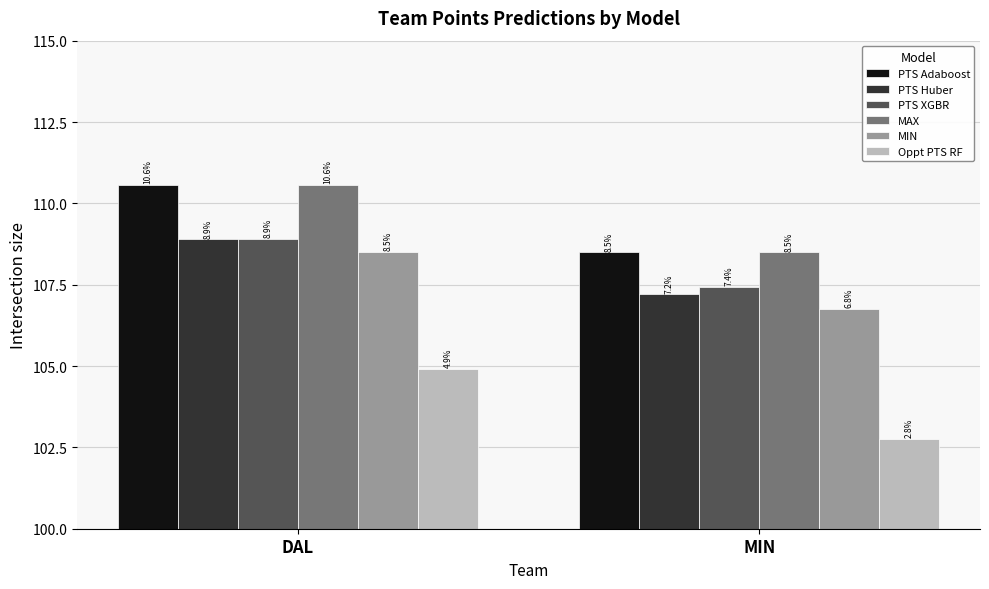

What is the maximum value for PTS XGBR?

108.9